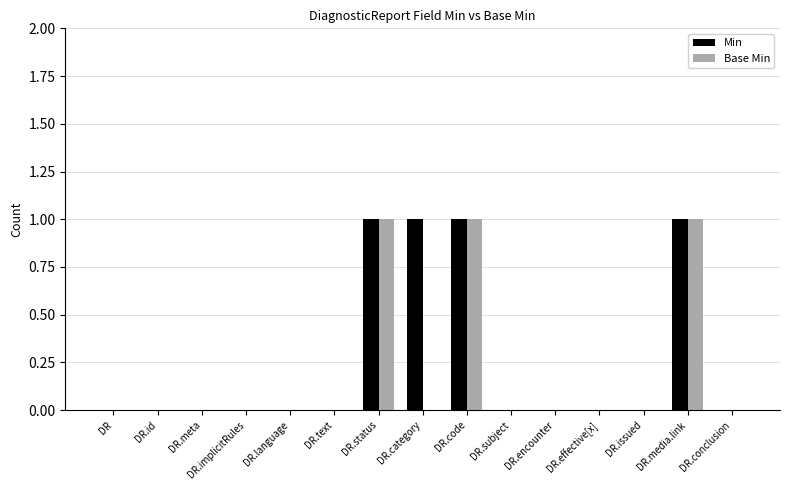

Is it true that Min equals 1 at DR.meta?

False